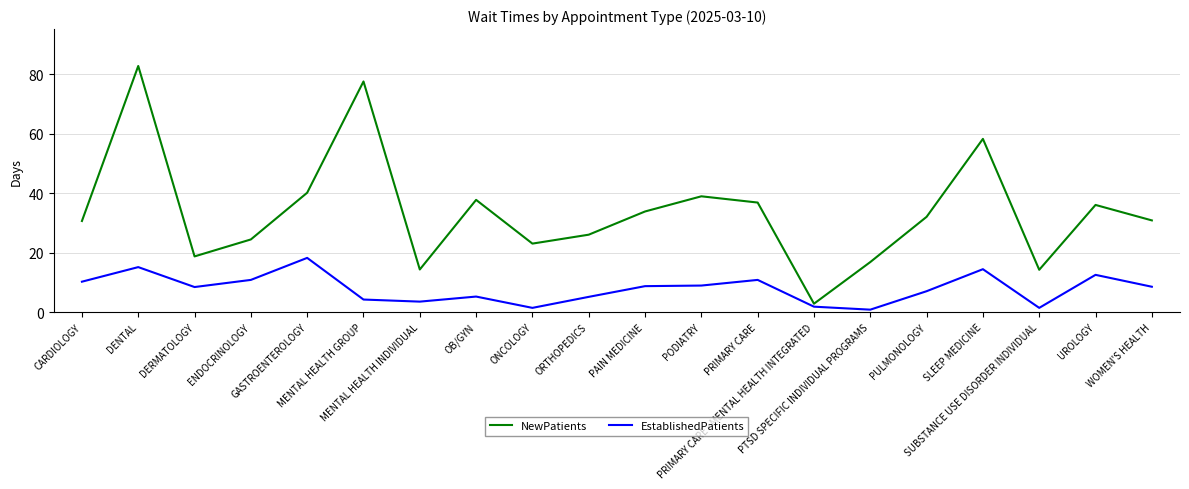

How many lines are shown in the chart?

2